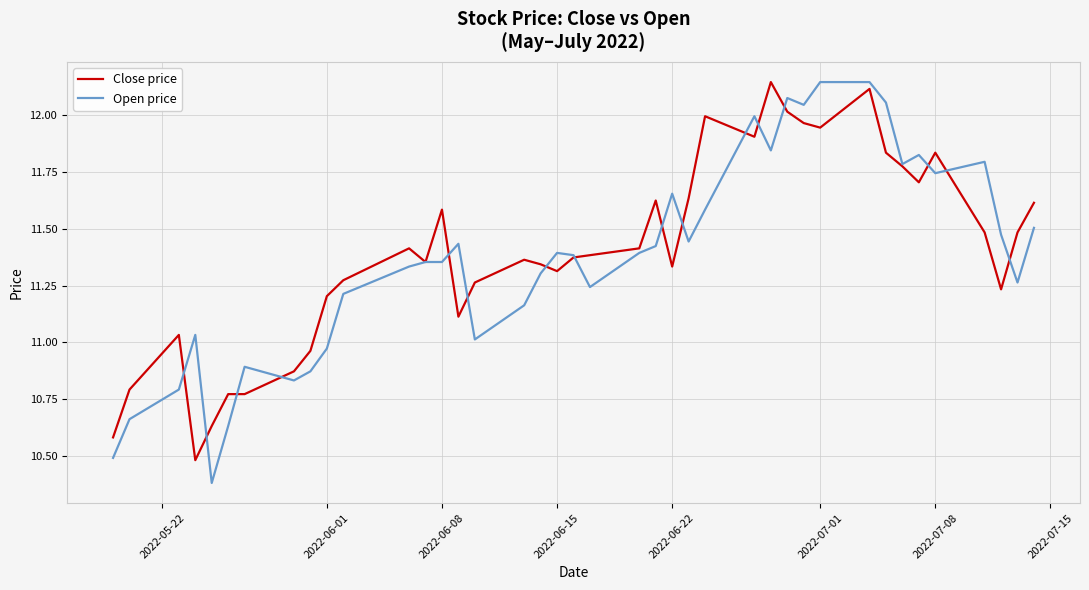

What is the difference between the maximum and minimum values in the Close price series?

1.7